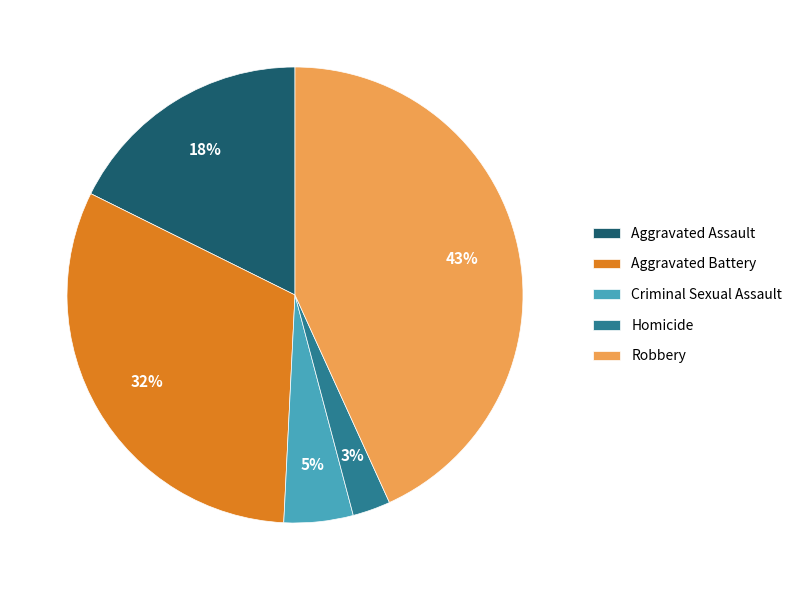

What is the ratio of the value at Criminal Sexual Assault to the value at Aggravated Battery?

0.2